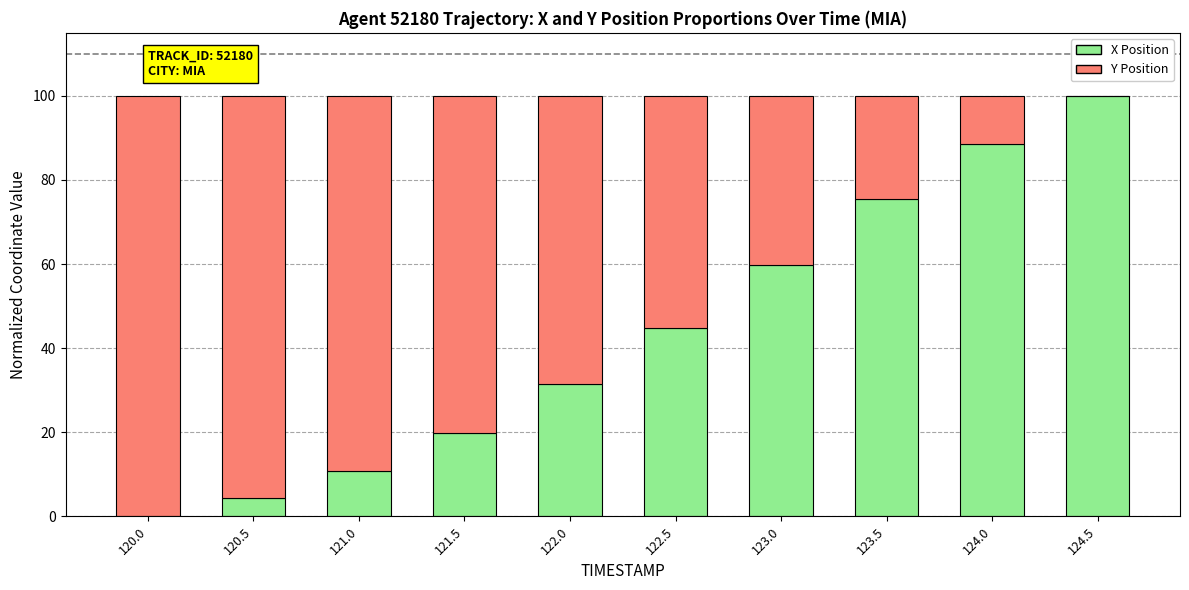

What is the sum of all X Position values?

435.0